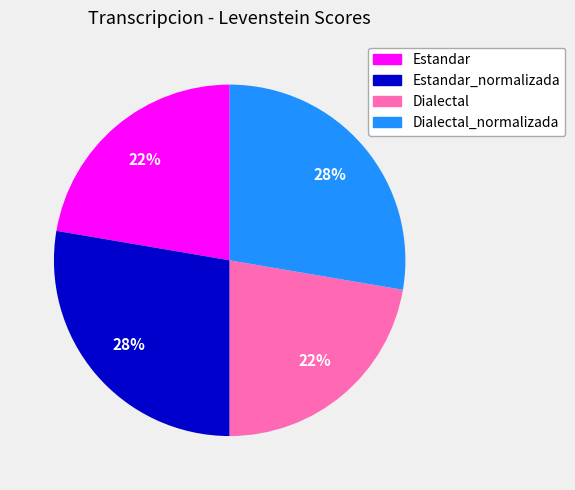

Does any single category account for the majority?

No